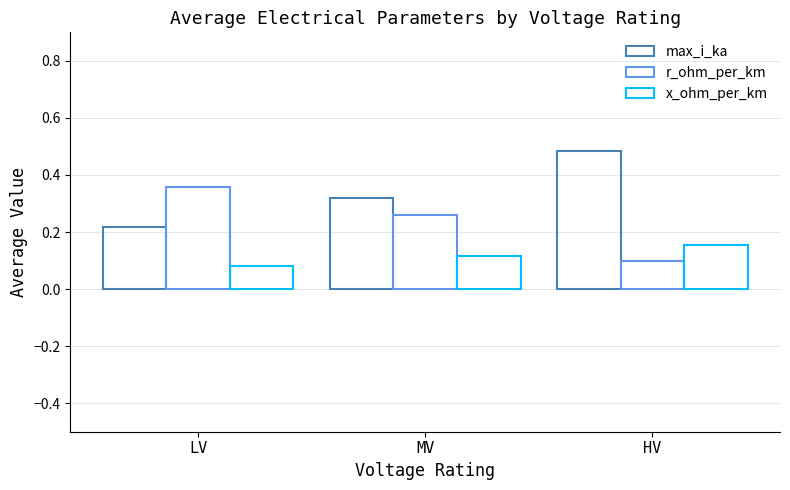

List the series in order of their peak value, lowest first.

x_ohm_per_km, r_ohm_per_km, max_i_ka